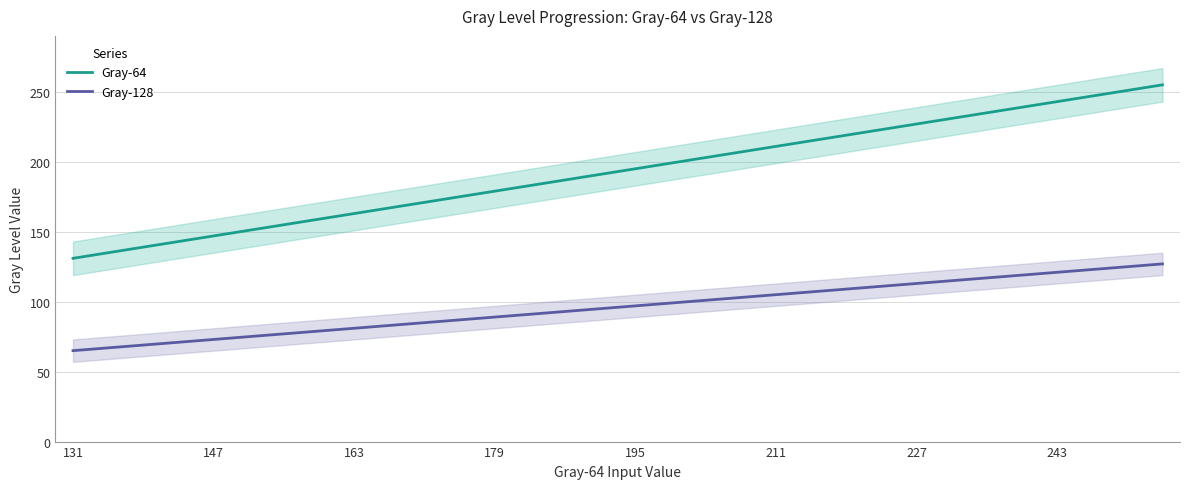

Reading left to right, transcribe all the data shown in this chart.

Gray-64: 131	135	139	143	147	151	155	159	163	167	171	175	179	183	187	191	195	199	203	207	211	215	219	223	227	231	235	239	243	247	251	255
Gray-128: 65	67	69	71	73	75	77	79	81	83	85	87	89	91	93	95	97	99	101	103	105	107	109	111	113	115	117	119	121	123	125	127